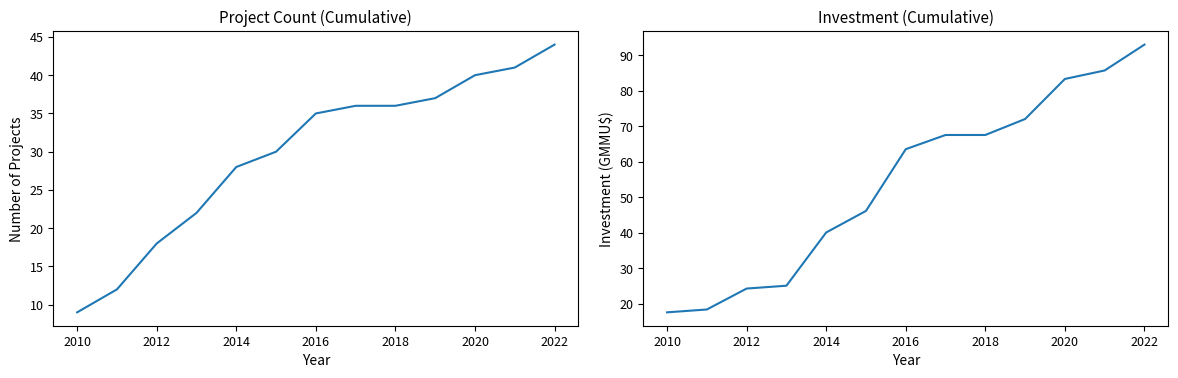

What is the sum of all Cumulative Projects values?

388.0